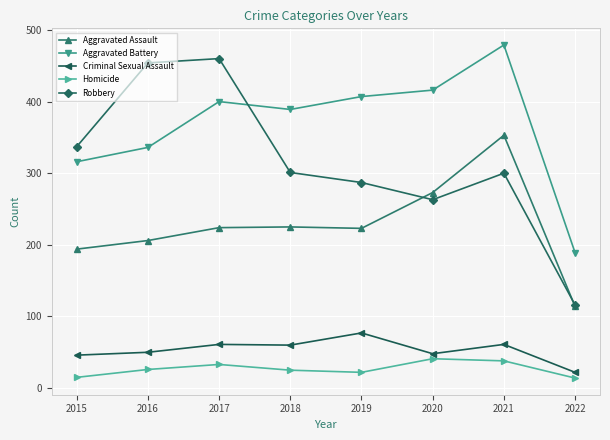

At which label does Aggravated Battery reach its minimum?

2022